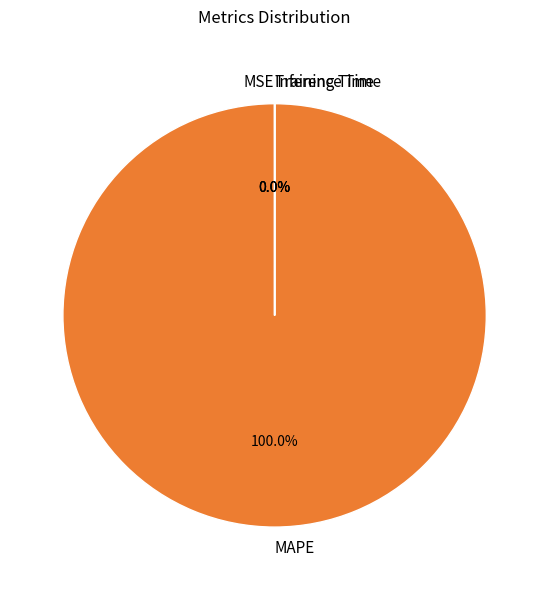

Does any single category account for the majority?

Yes